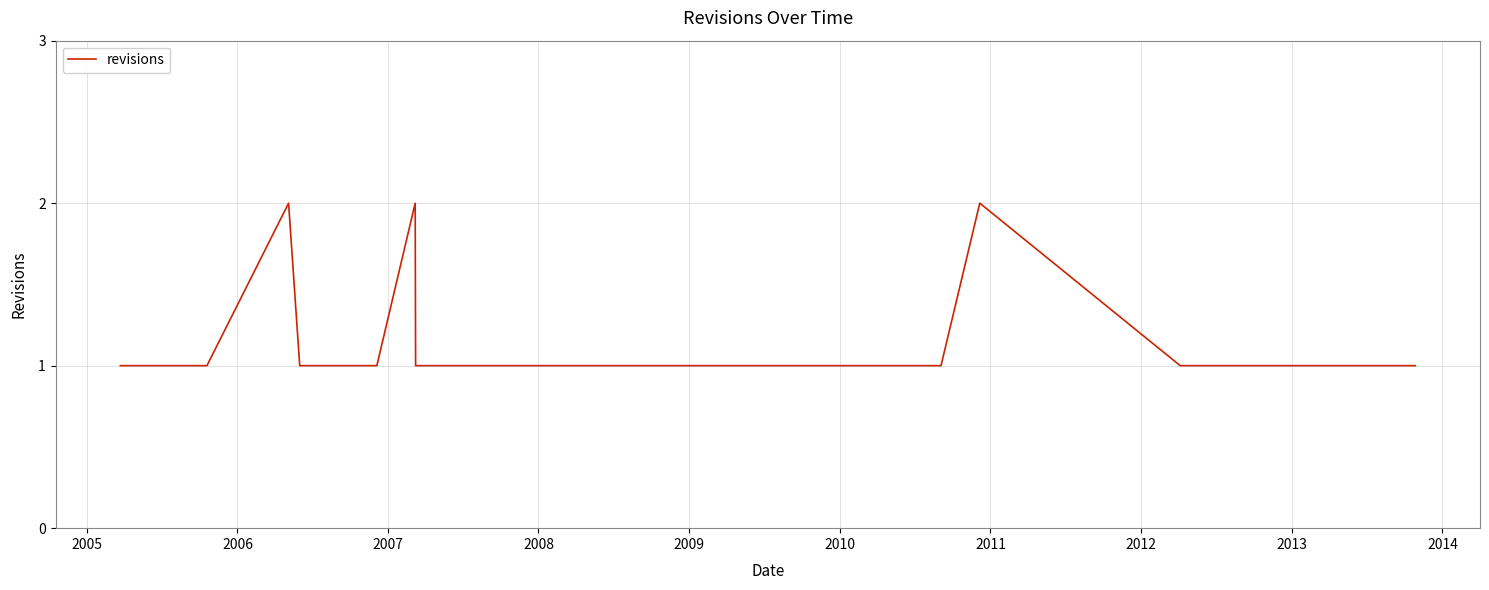

How many lines are shown in the chart?

1